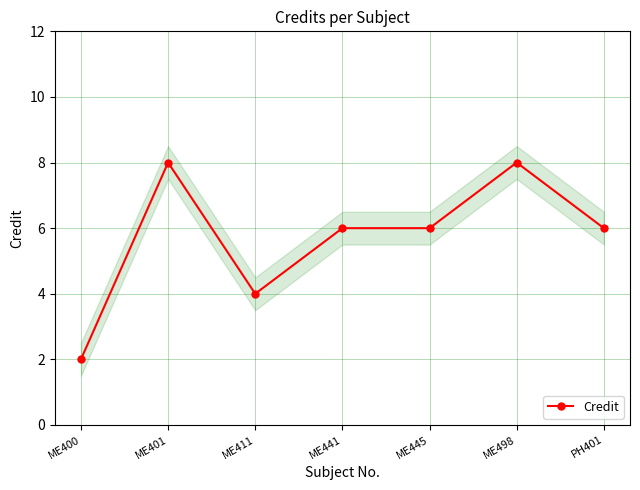

How many values are between 4 and 8?

6